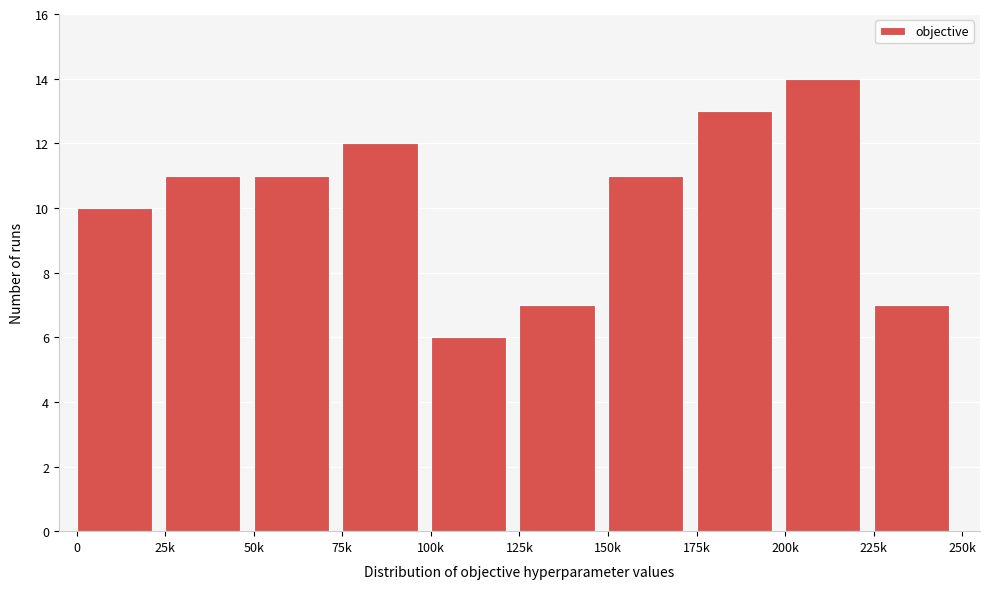

Reading left to right, list all the values displayed in this chart.

10	11	11	12	6	7	11	13	14	7